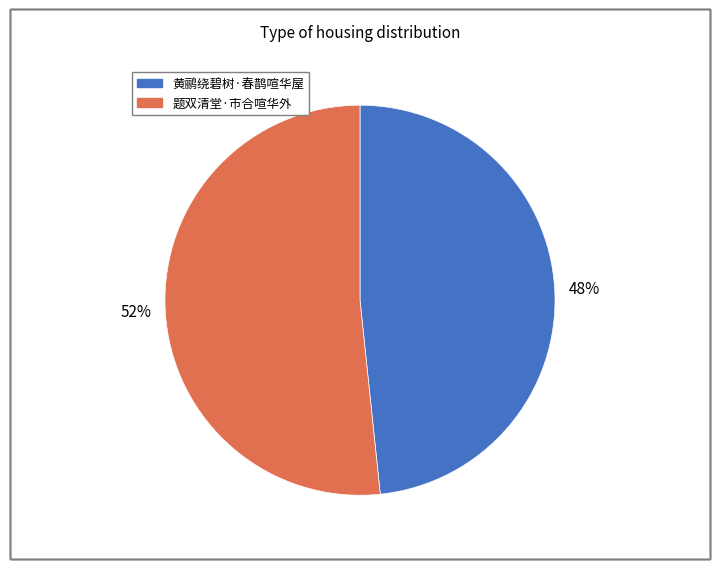

Is there a majority slice in this chart?

Yes